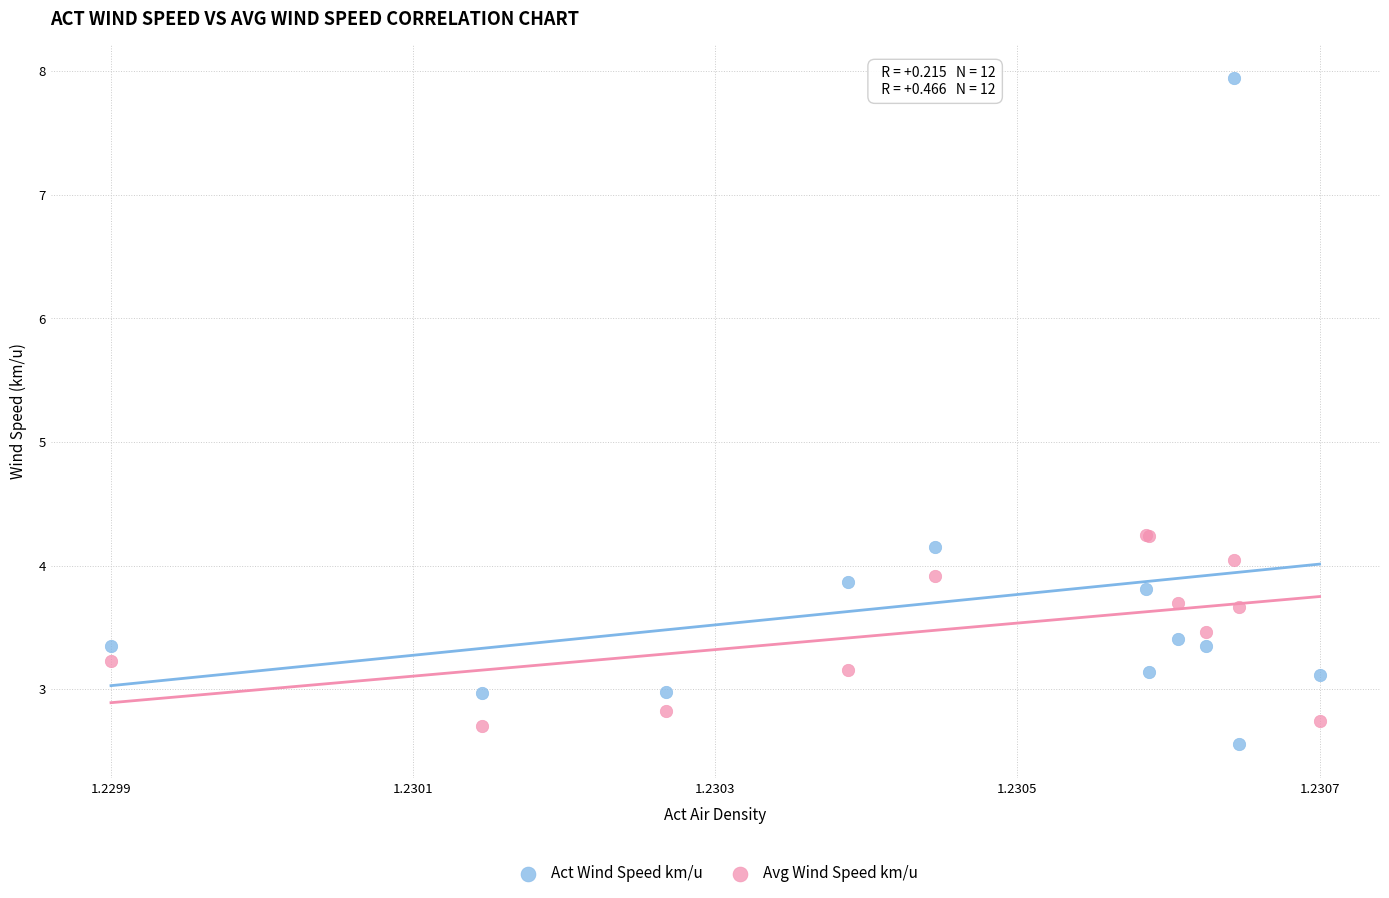

Which series reaches the maximum Y coordinate?

Act Wind Speed km/u